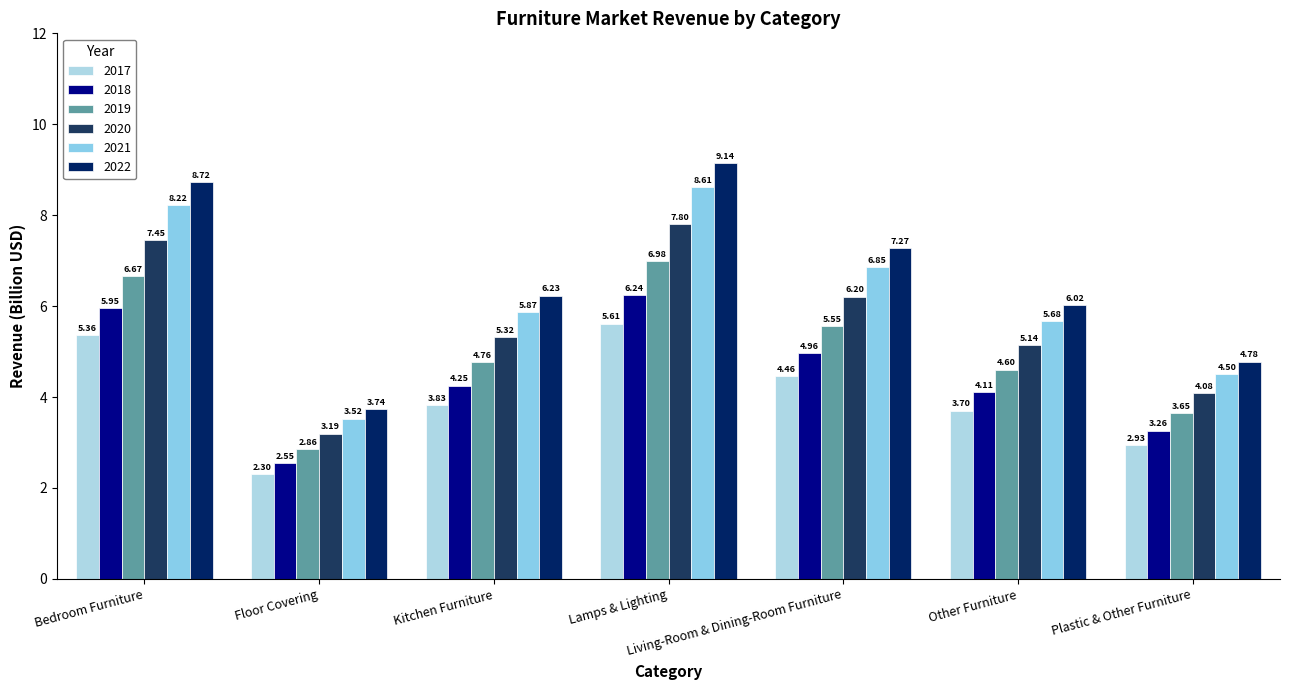

What is the maximum value shown in the chart?

9.1